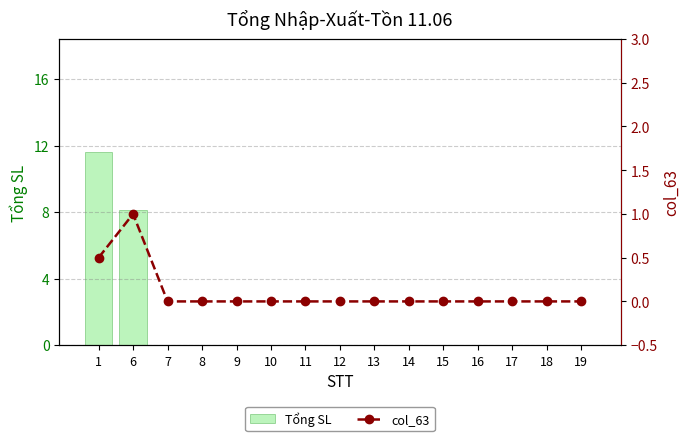

What are all the series names shown in the legend?

Tổng SL, col_63